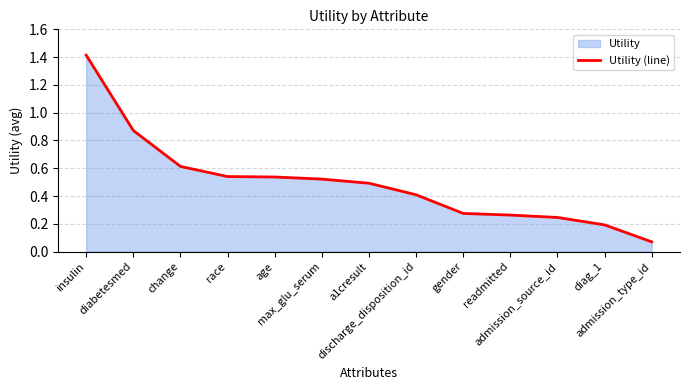

Rank the categories by value from lowest to highest.

admission_type_id, diag_1, admission_source_id, readmitted, gender, discharge_disposition_id, a1cresult, max_glu_serum, age, race, change, diabetesmed, insulin